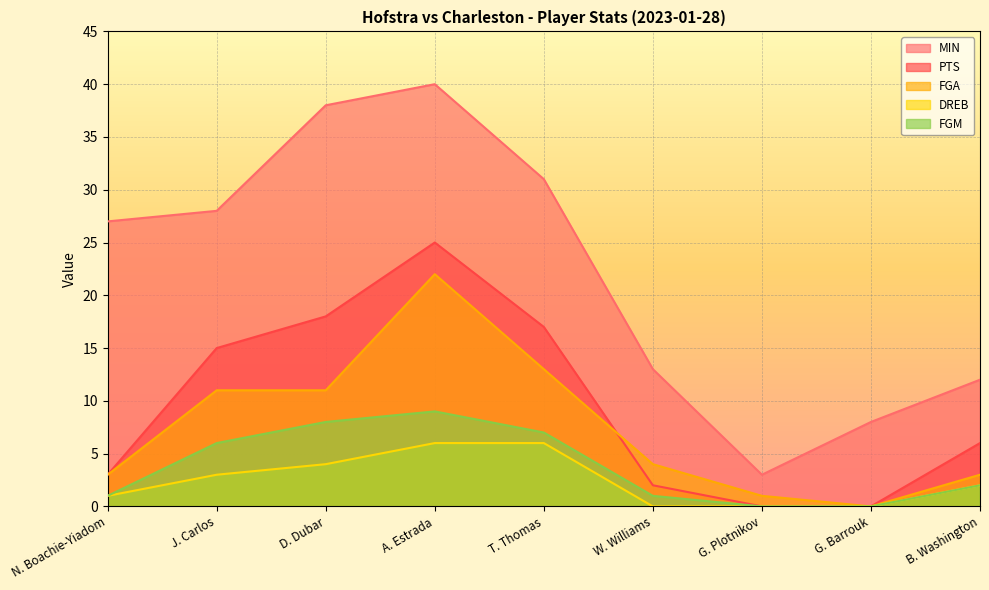

Is the value of FGA at G. Plotnikov greater than the value of MIN at W. Williams?

No